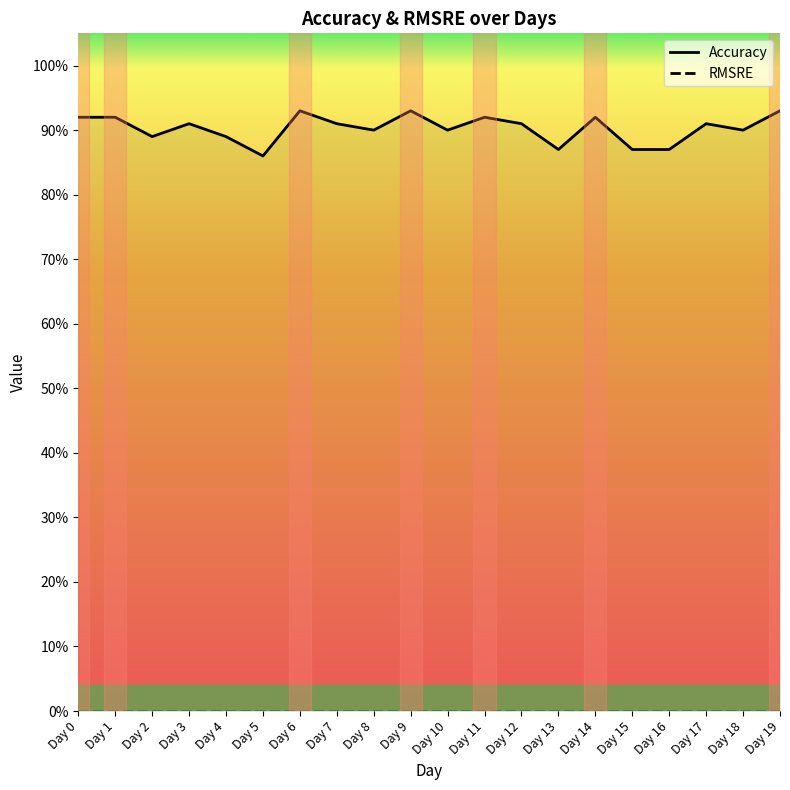

What is the total value across all series at Day 17?

0.9